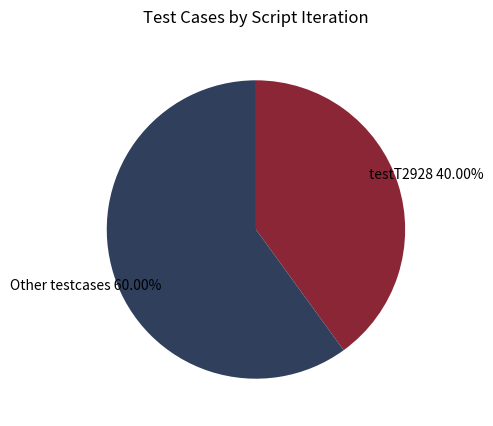

Which has a higher value, Other testcases or testT2928?

Other testcases